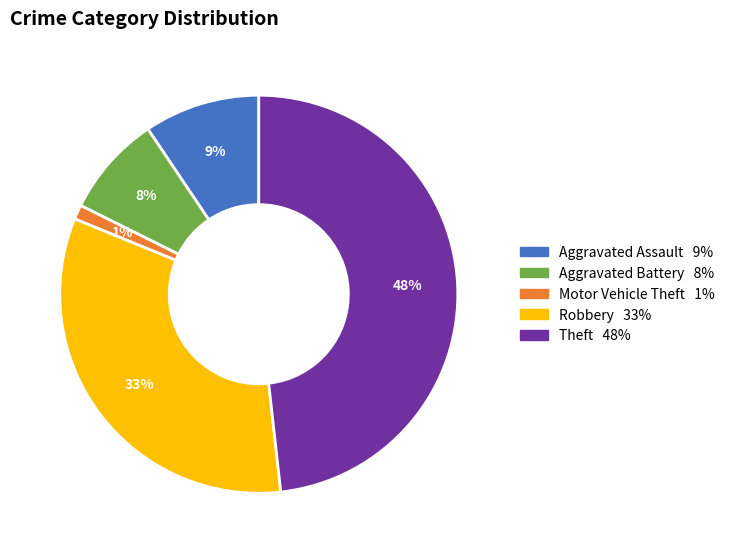

How many segments does this pie chart have?

5